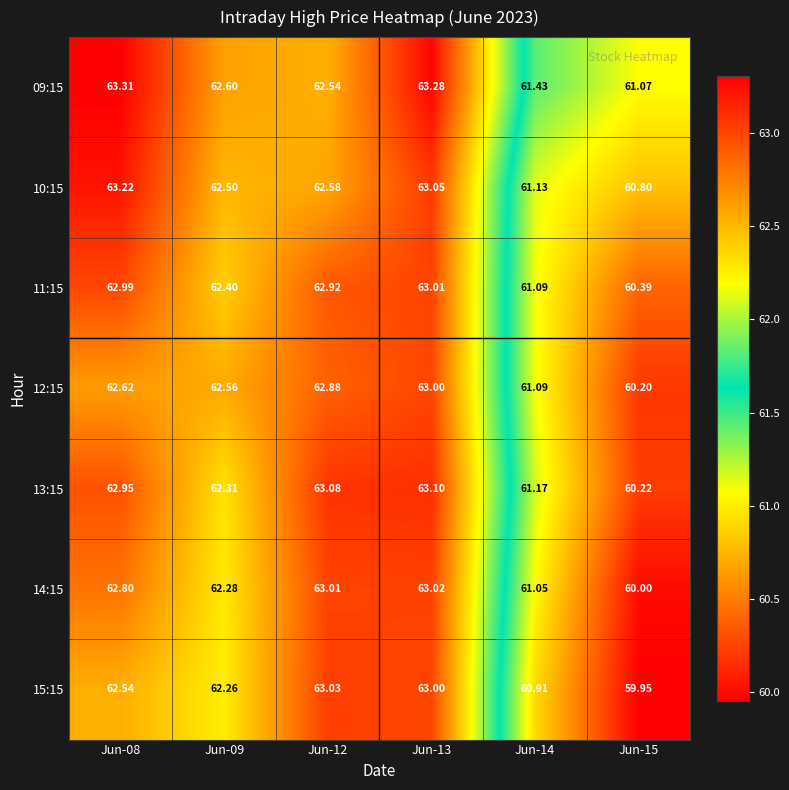

Is the value of 09:15 at Jun-08 greater than the value of 10:15 at Jun-12?

Yes